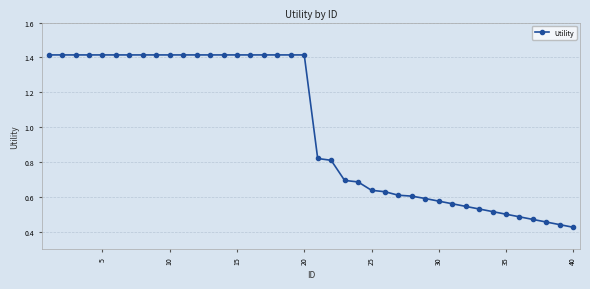

What is the sum of all values?

39.9